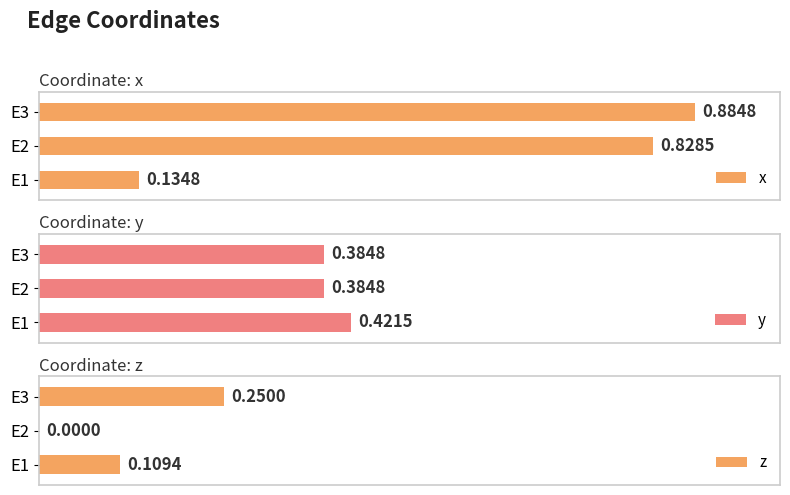

What are all the series names shown in the legend?

x, y, z